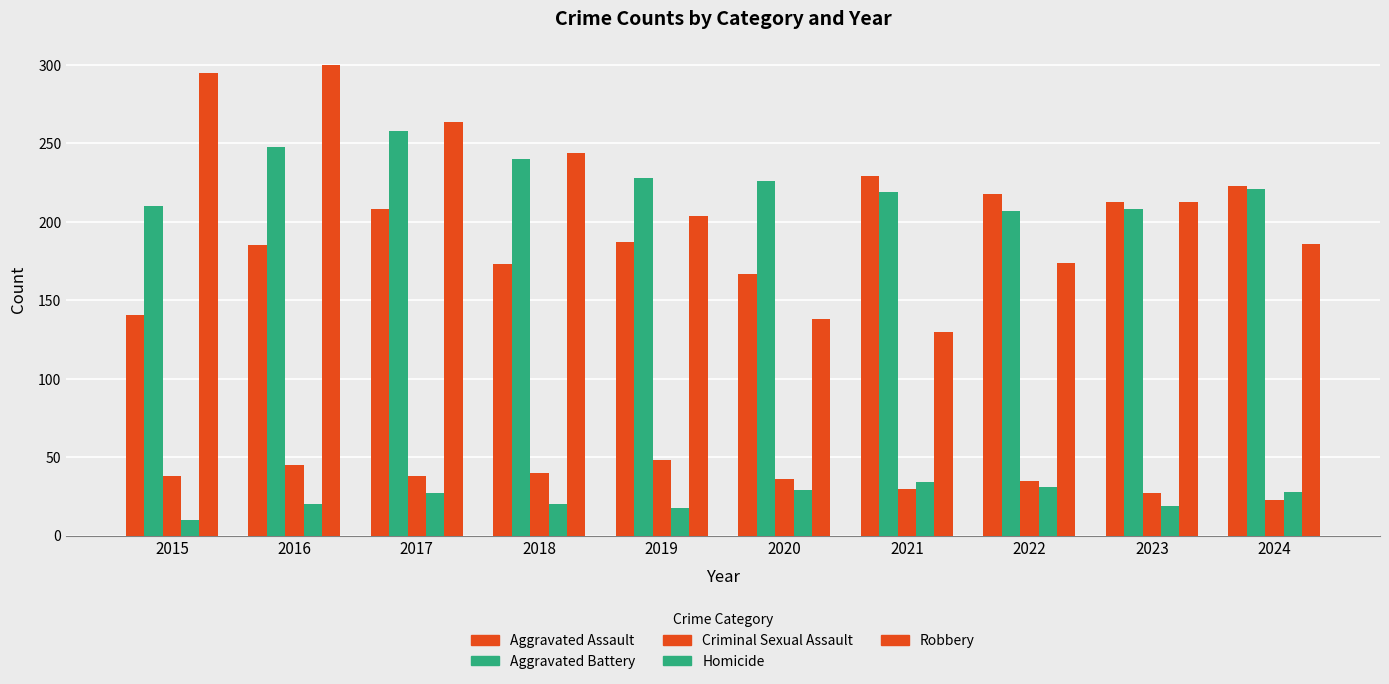

How many series are shown in this chart?

5